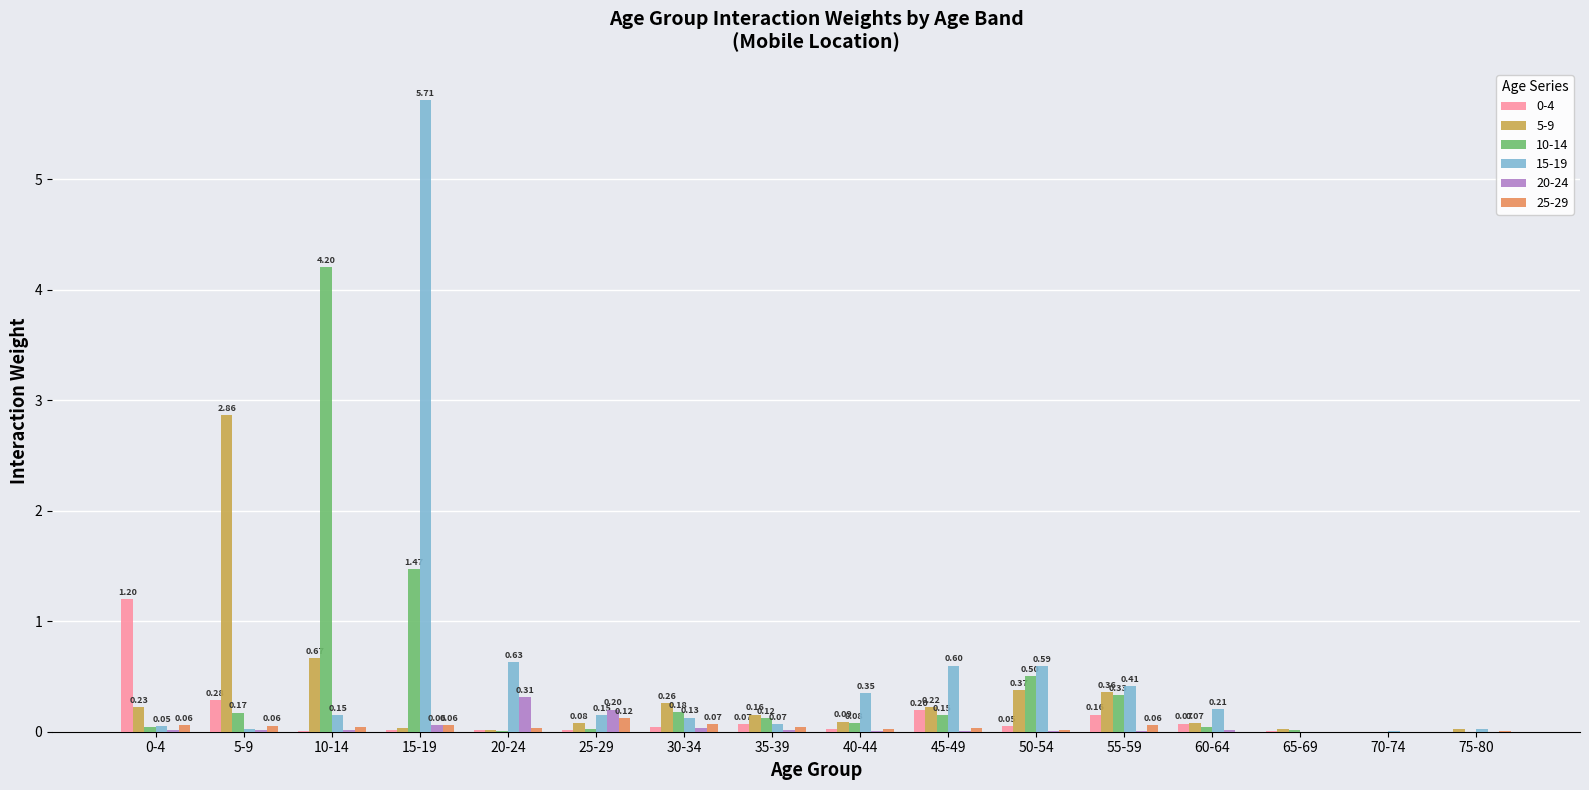

How many values in the 15-19 series exceed 0?

15